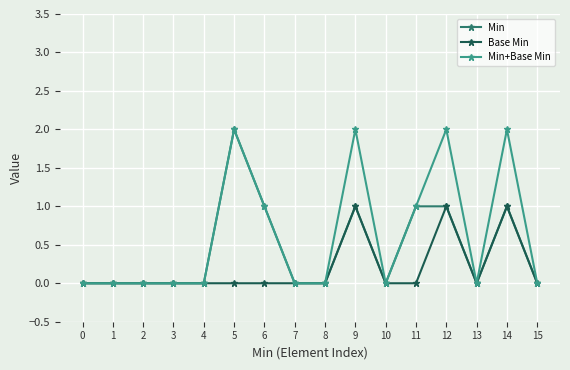

What is the difference between the second highest and second lowest values in the Base Min series?

1